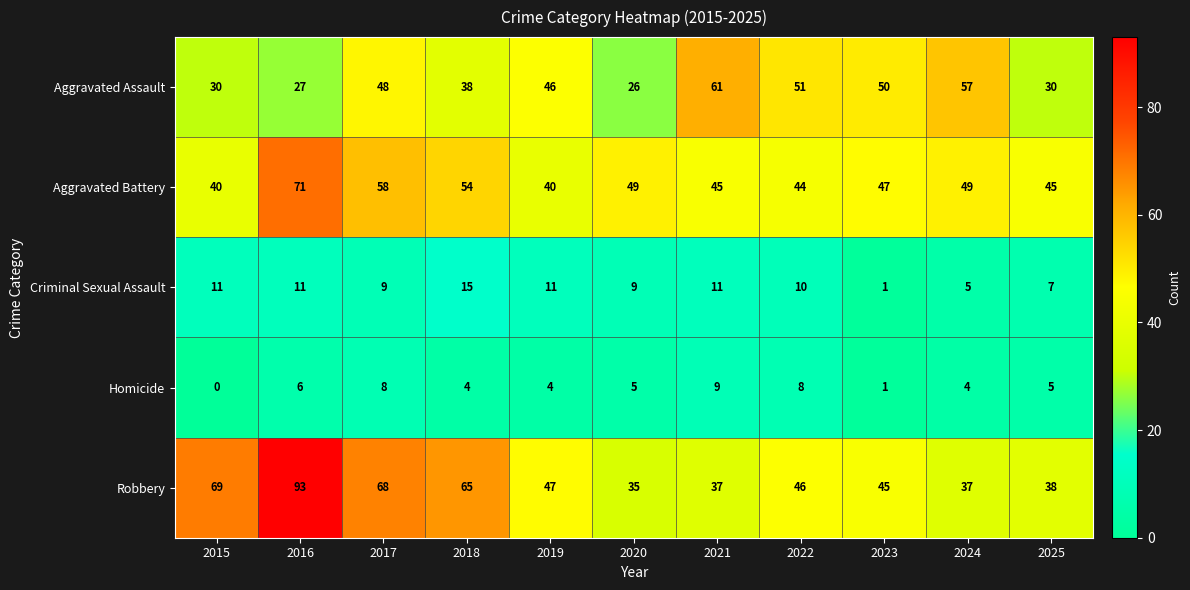

Rank the series at 2022 from lowest to highest value.

Homicide, Criminal Sexual Assault, Aggravated Battery, Robbery, Aggravated Assault